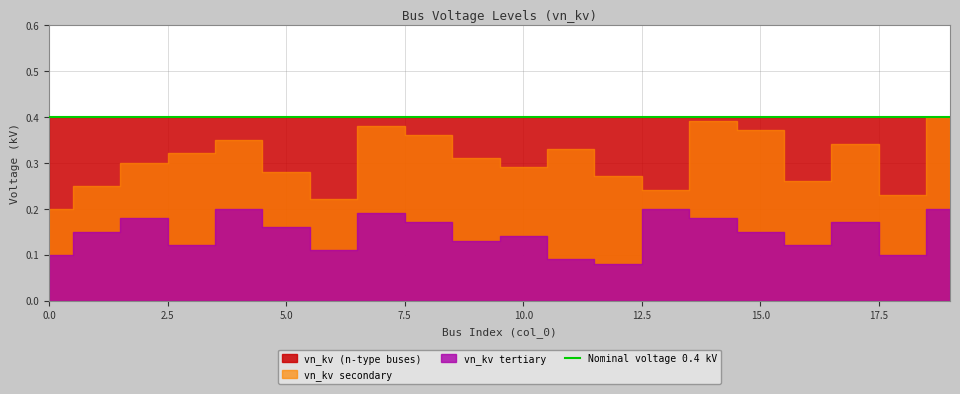

Which series has the widest spread of values?

vn_kv_secondary